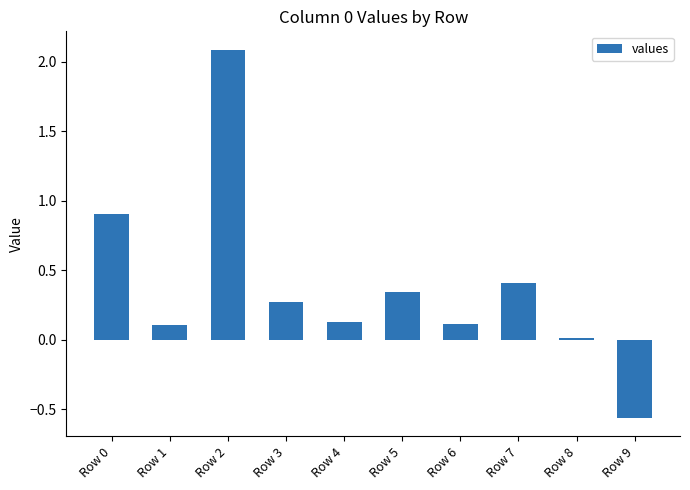

At which category does the chart reach its peak across all series?

Row 2